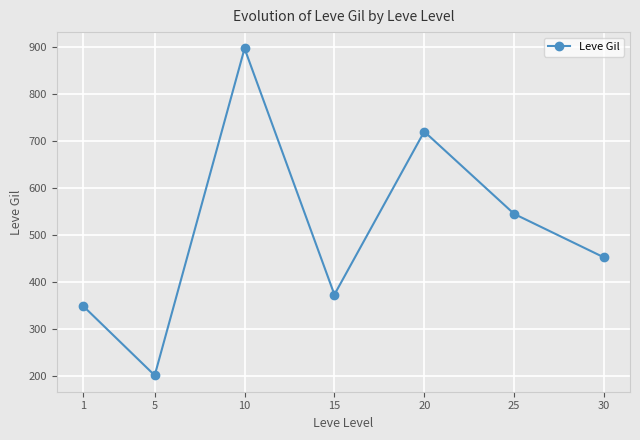

Which label corresponds to the largest value in the chart?

10